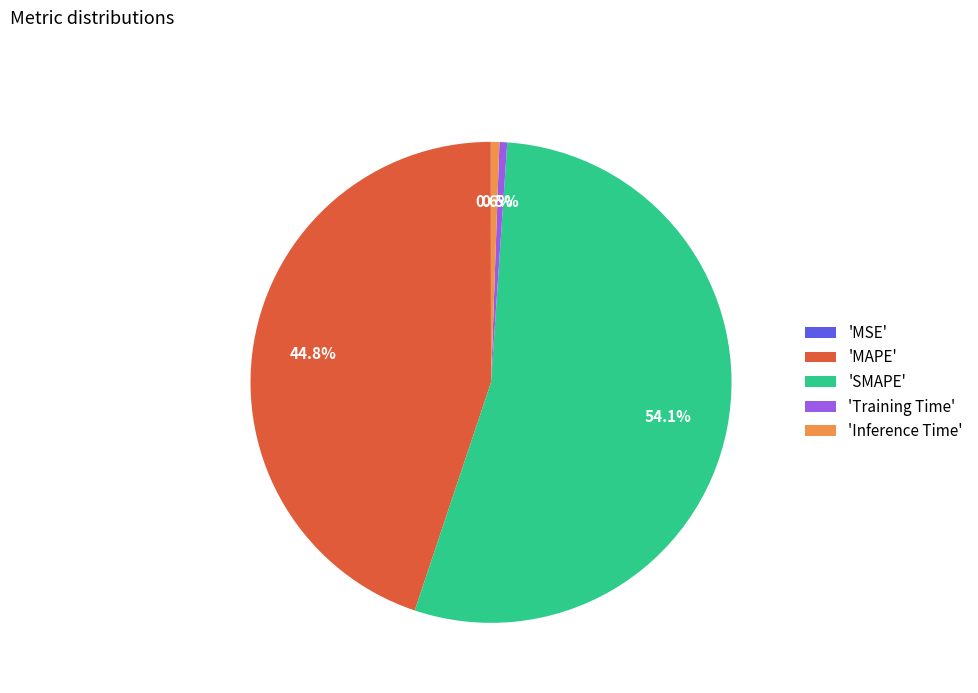

What is the majority slice?

'SMAPE'